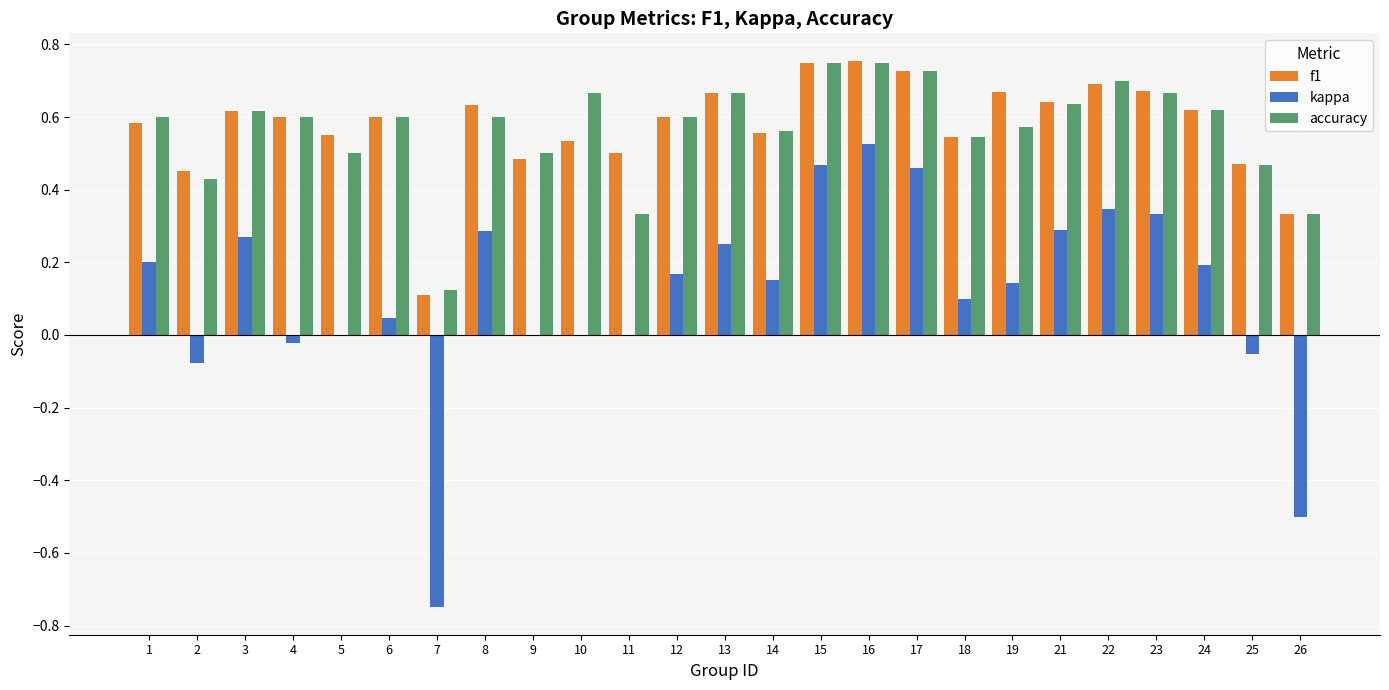

Is it true that accuracy equals 0.7 at 10?

True